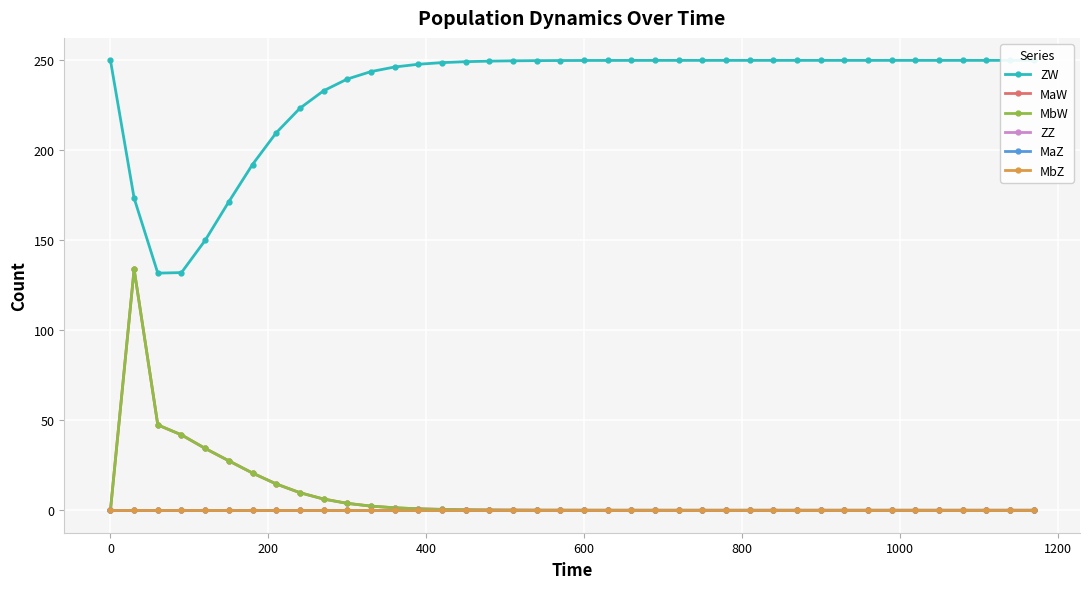

Does the chart have visible grid lines?

Yes